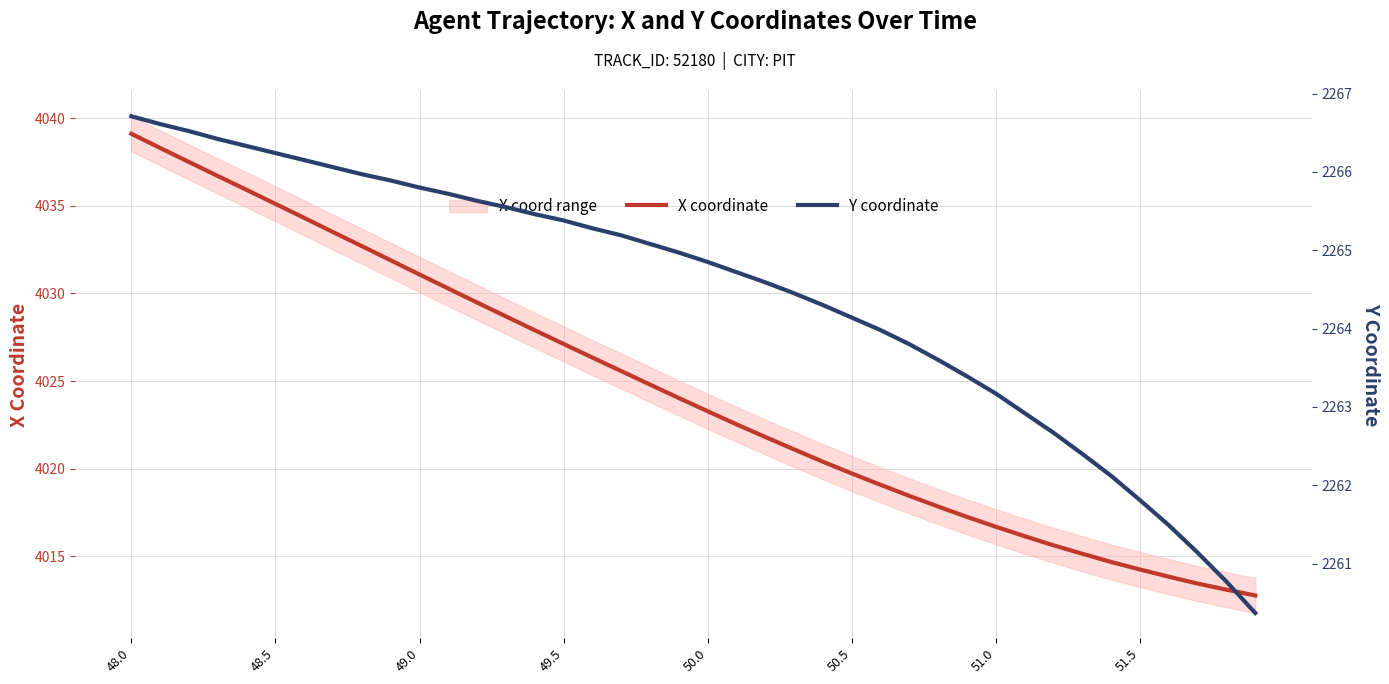

True or false: Y coordinate and X coordinate cross at least once.

False